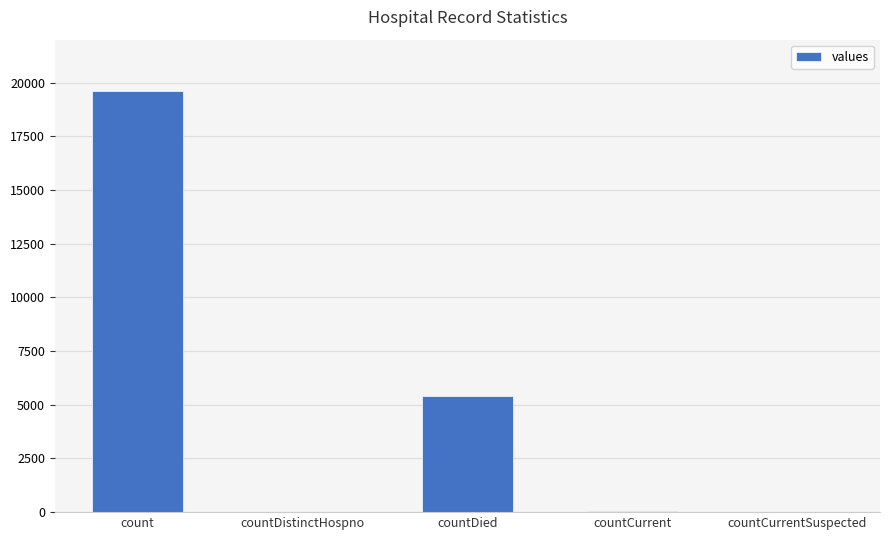

How many data points does each series have?

5